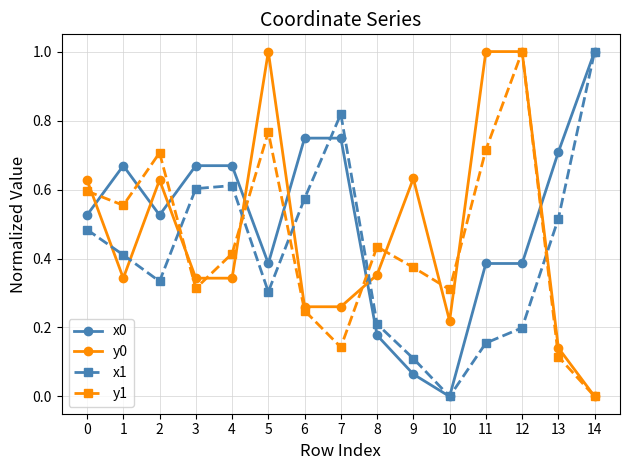

At 1, list the series in order from largest to smallest.

x0, y1, x1, y0